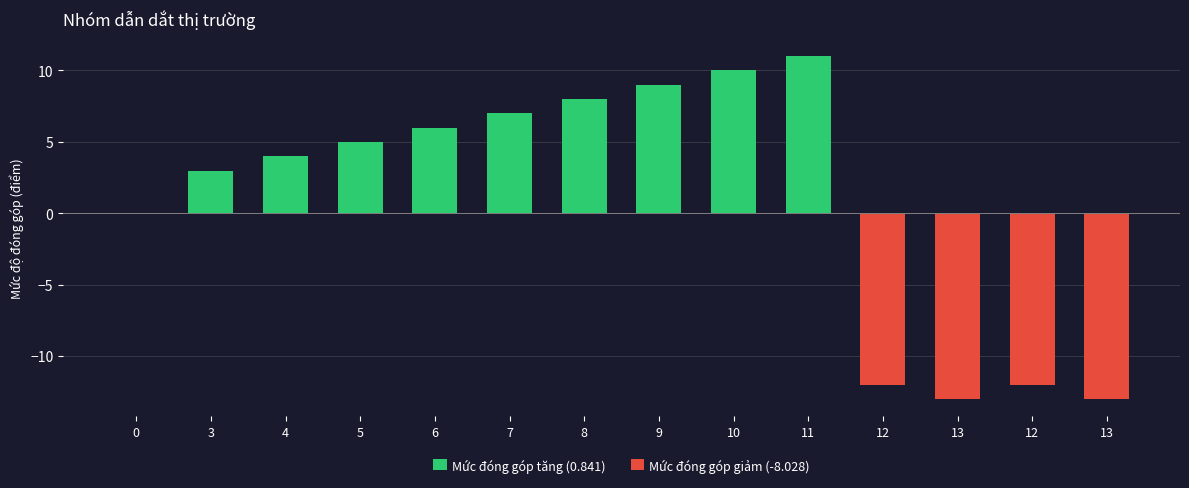

The value of Mức đóng góp giảm (-8.028) at 4 is -5. True or false?

False